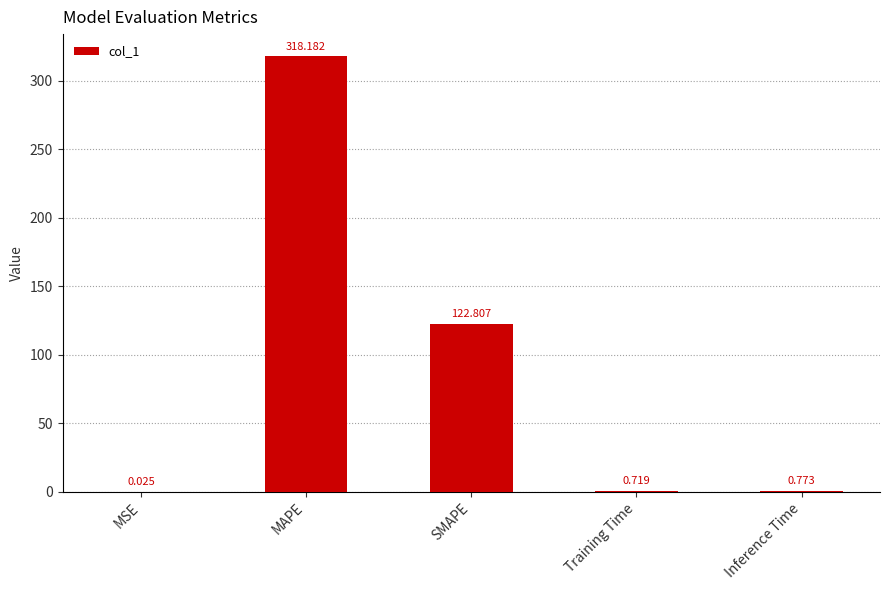

At which category does the chart reach its peak across all series?

MAPE